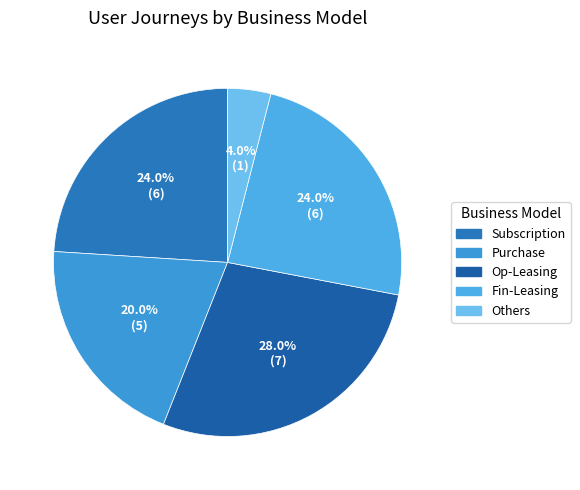

To the nearest percent, what is the average slice percentage?

20%